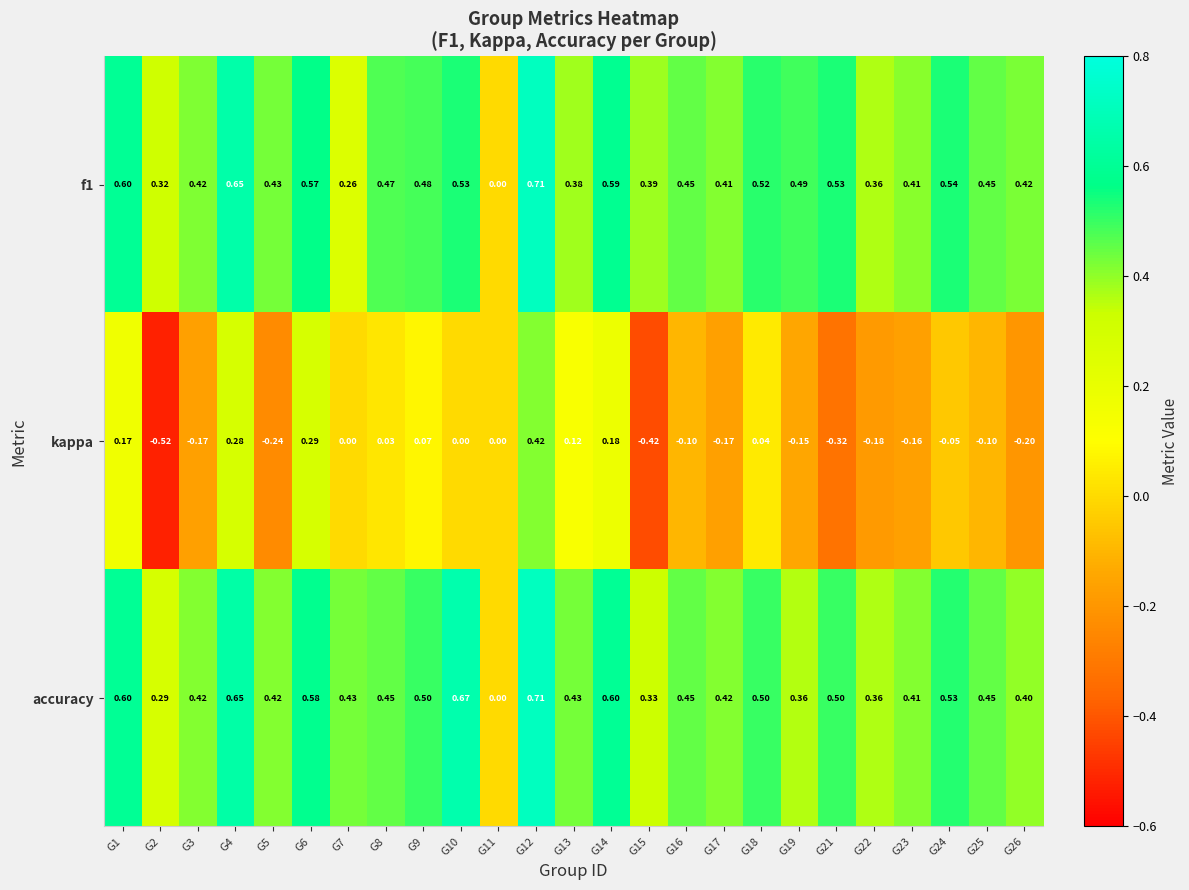

Which series has the largest range (max minus min)?

kappa